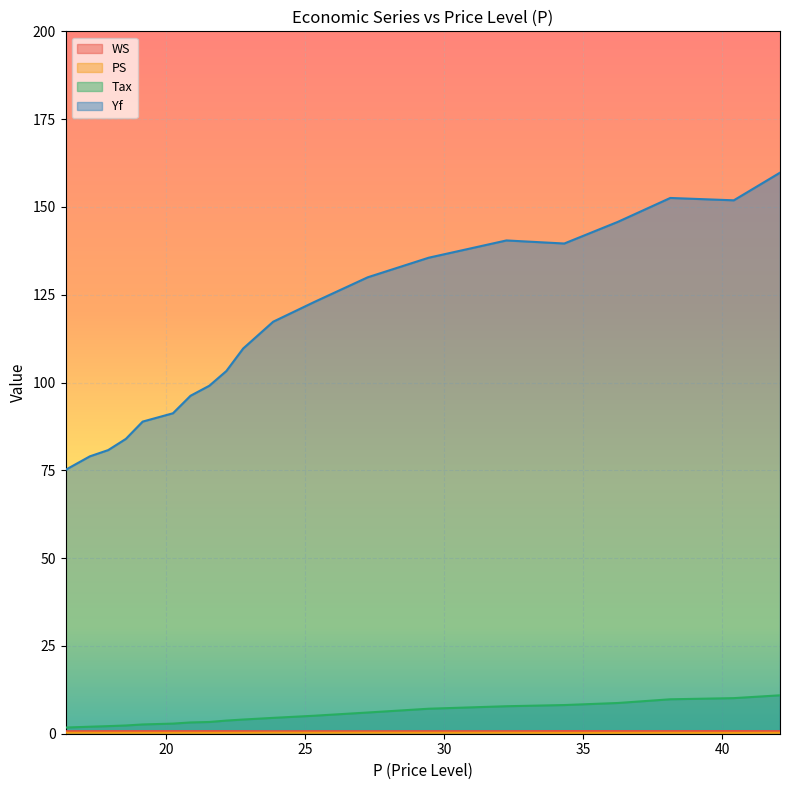

Count the number of data series in this chart.

4